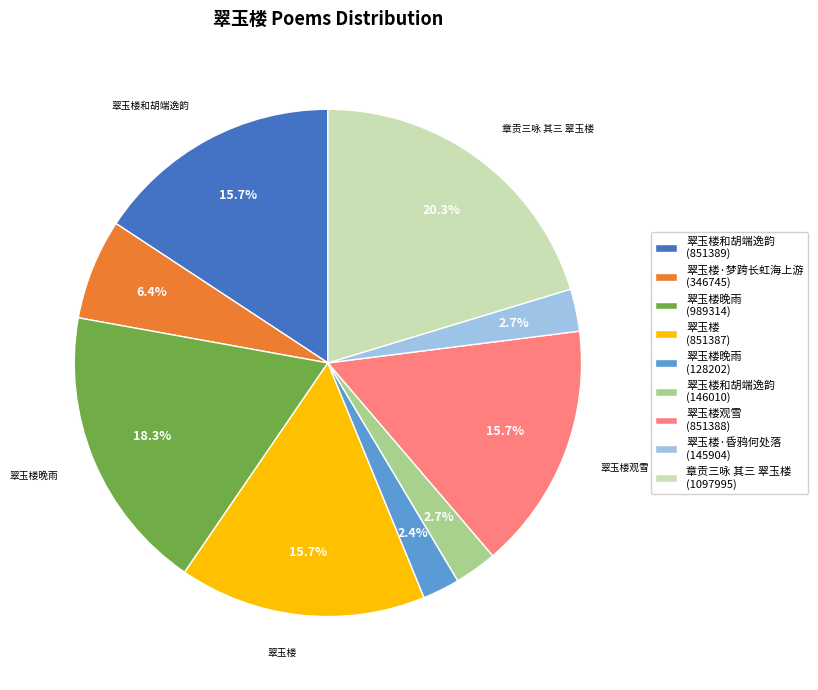

Which slice is the largest?

章贡三咏 其三 翠玉楼 (1097995)